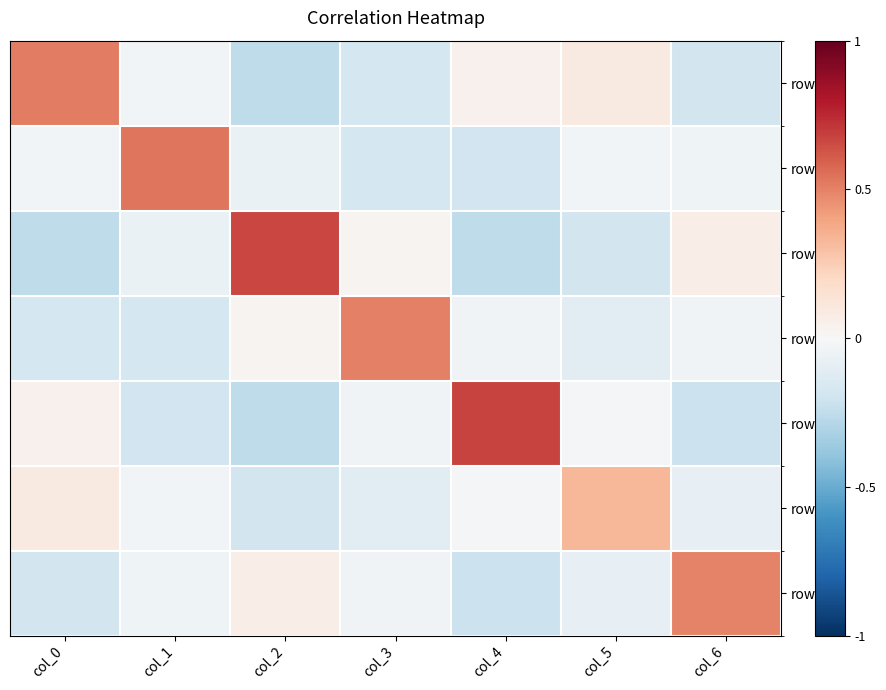

Which series has the largest total across all categories?

row_4